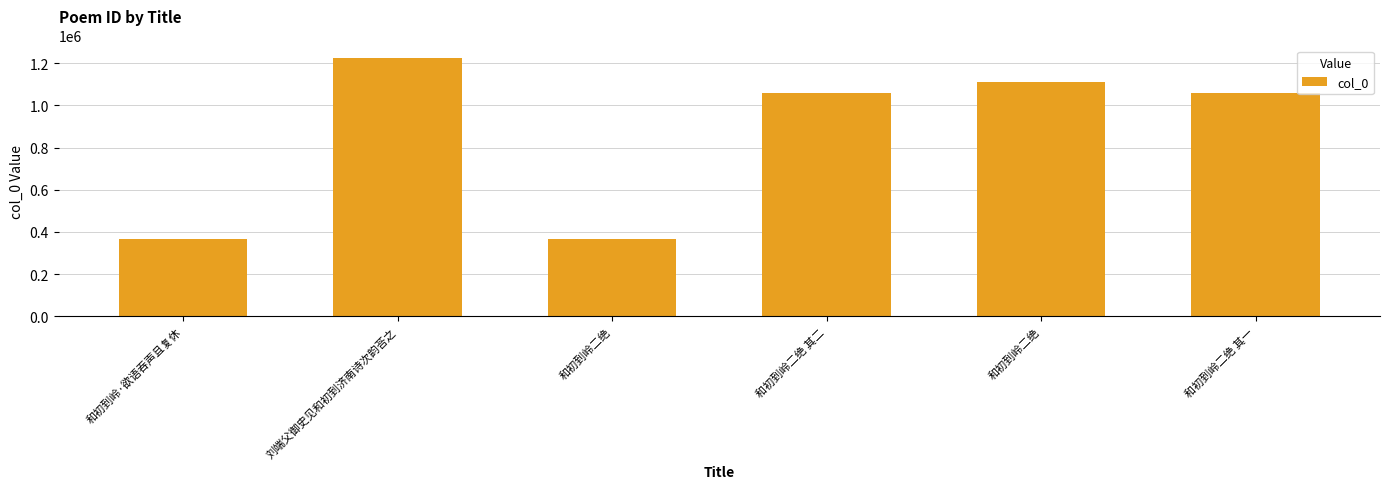

What is the difference between the maximum and minimum values?

857498